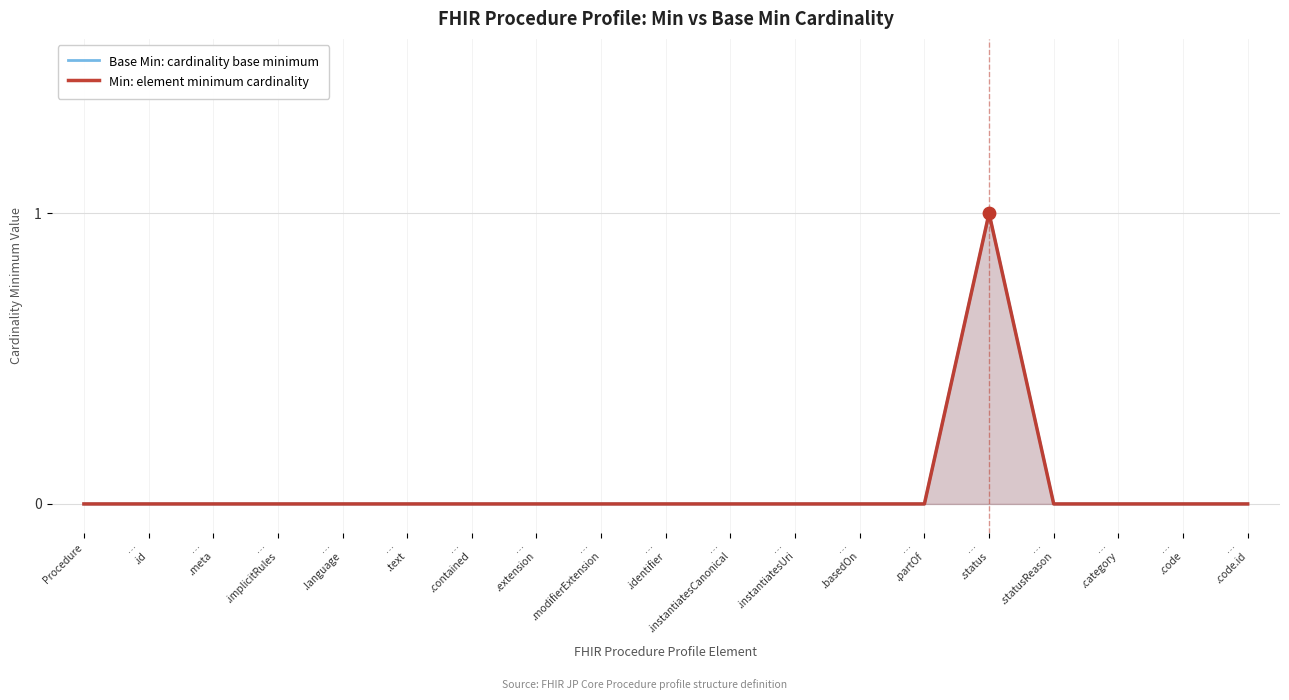

At which category is the sum across all series the highest?

…
.status